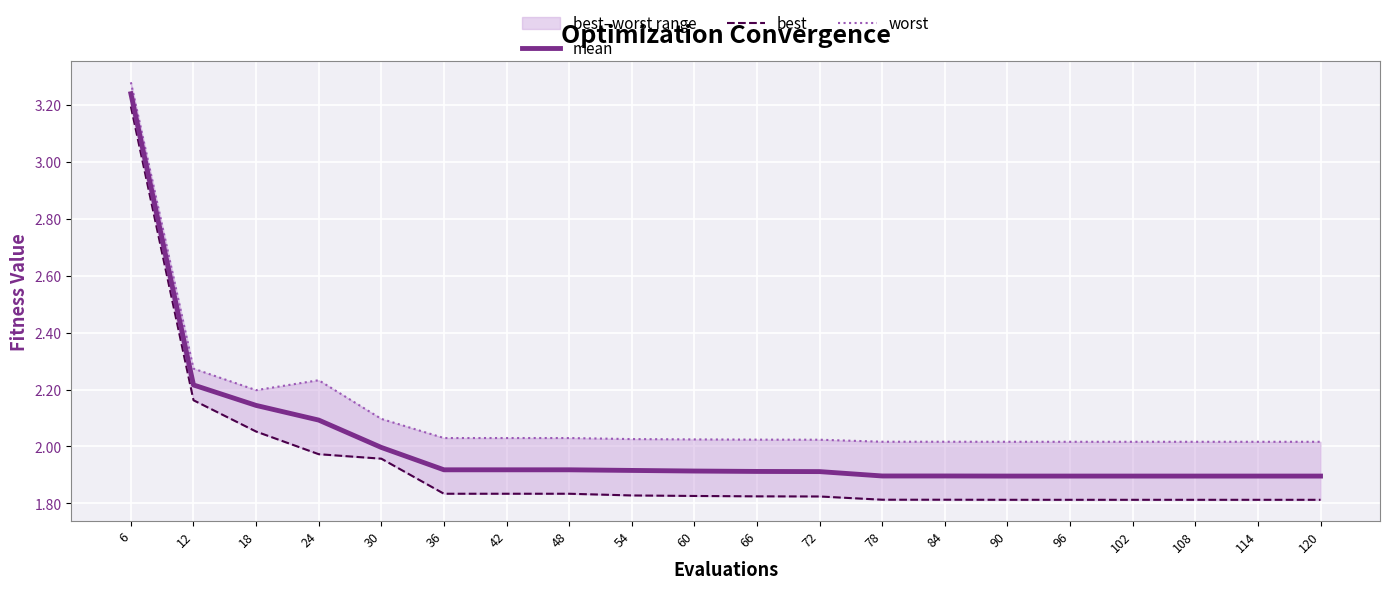

Which series has the widest spread of values?

best